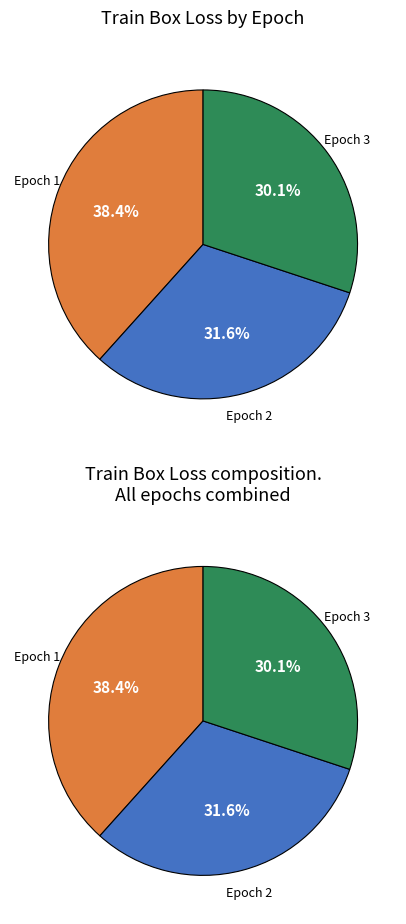

To the nearest percent, what is the combined percentage of 2 and 3?

62%